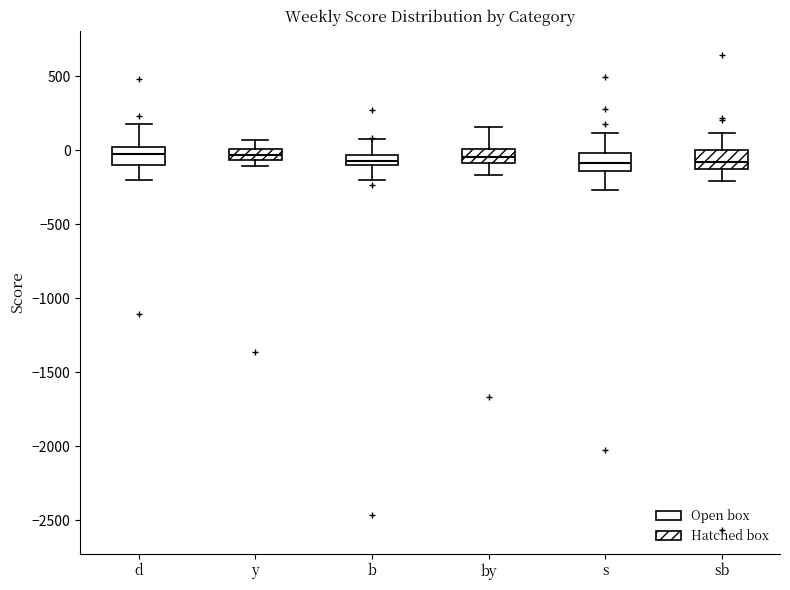

Where is the upper edge of the box for b on the y-axis? The values are not printed on the chart, so give them approximately, as read against the axis.

-50